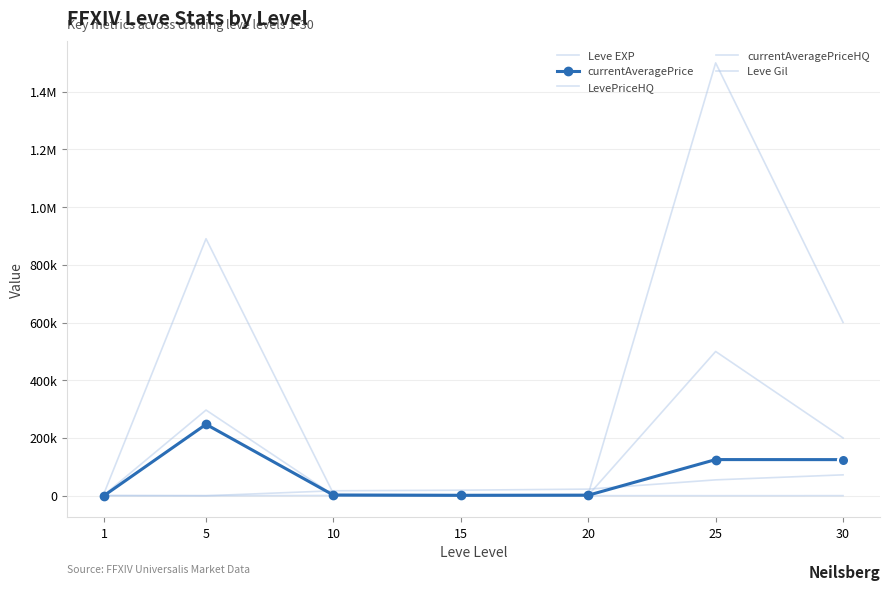

What is the greatest value displayed?

1500000.0